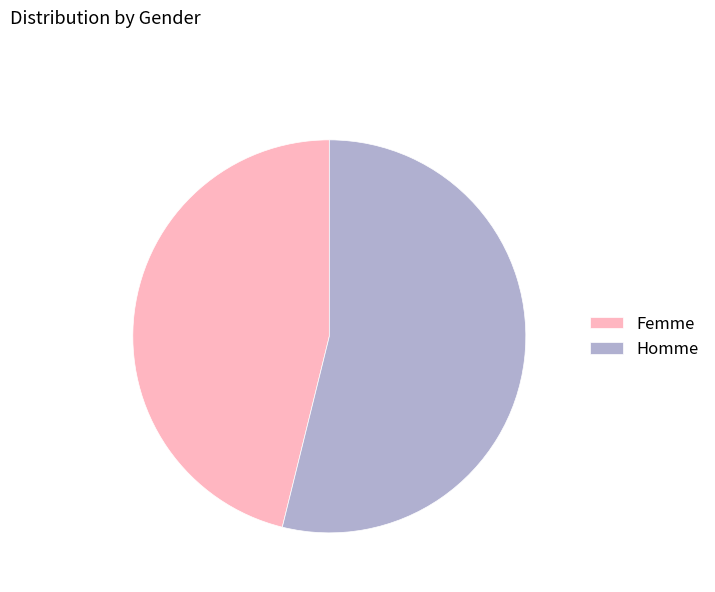

Combined, do Homme and Femme account for over 50%?

Yes